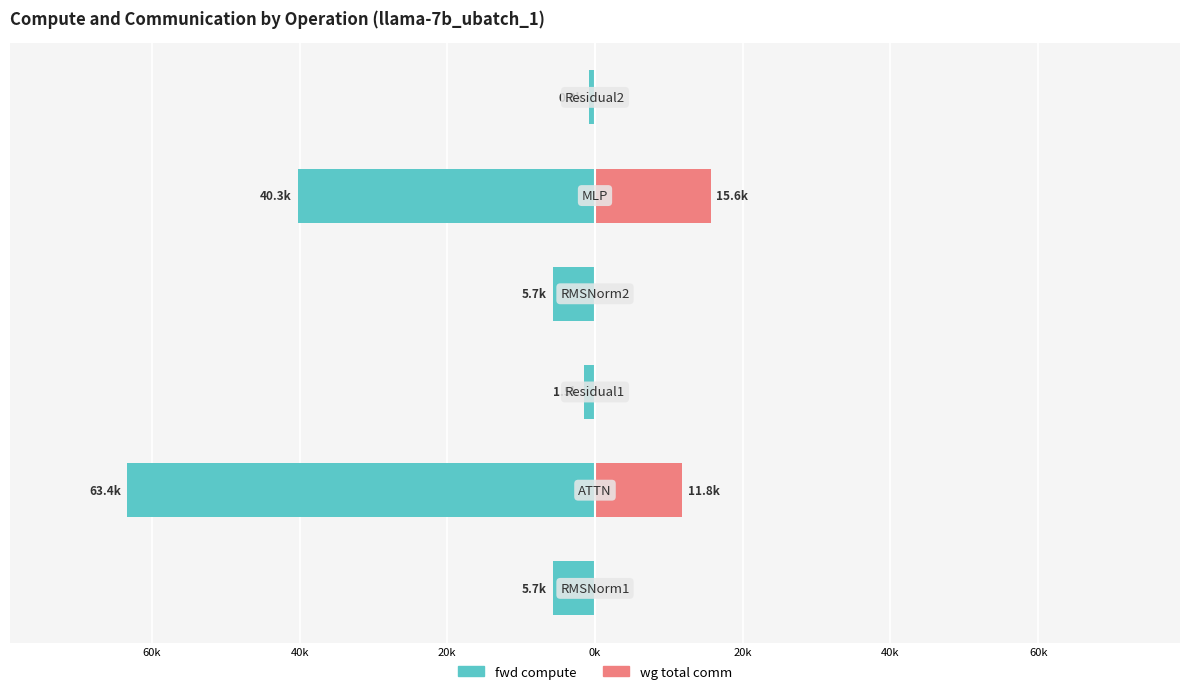

What is the value of the fwd compute bar at the 3rd from the left?

-1547.8